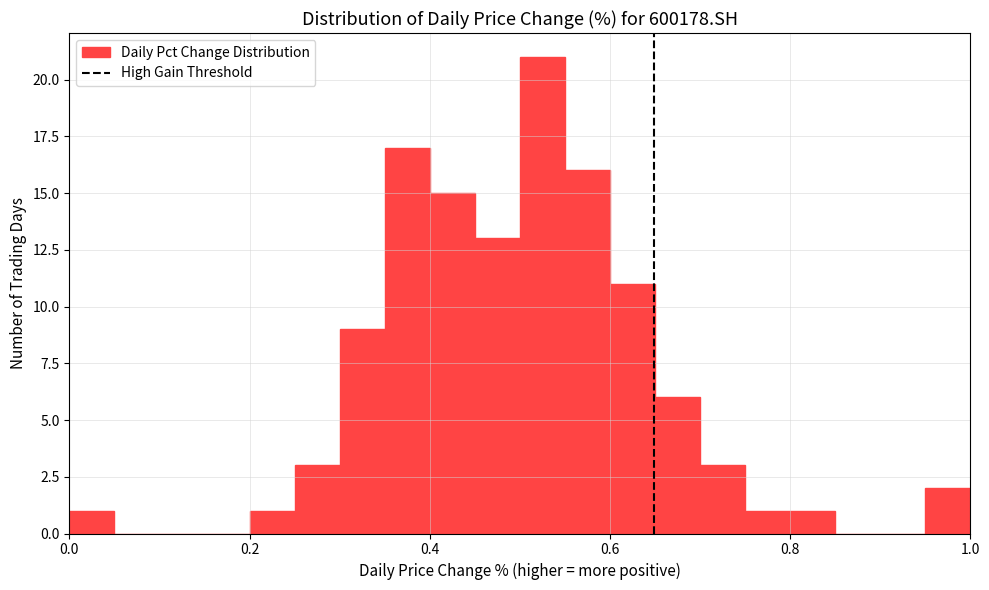

Read against the x-axis, roughly where is the centre of the tallest bar?

0.52